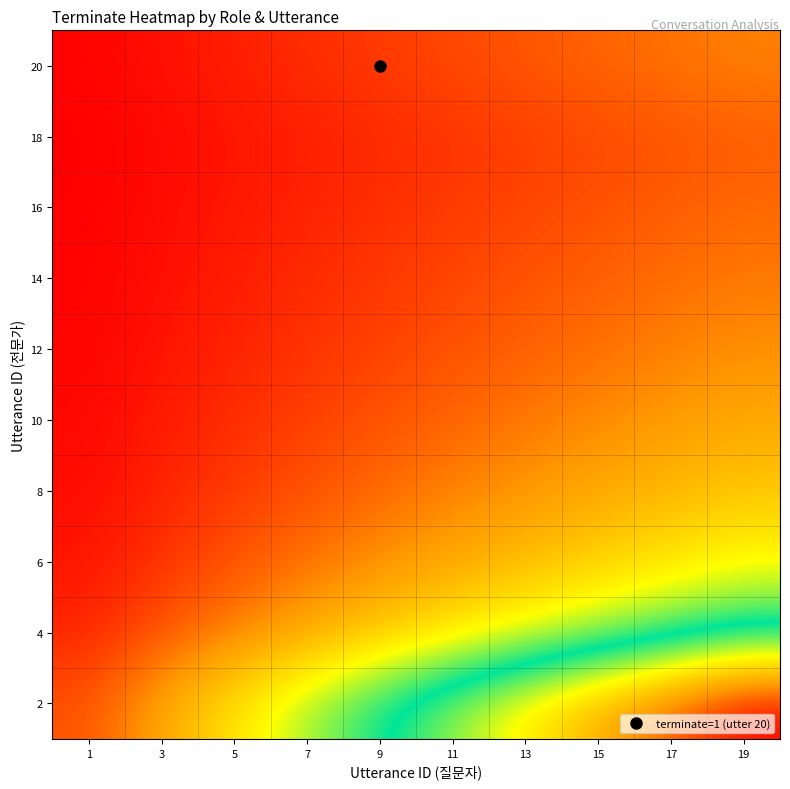

Rank the series at 17 from lowest to highest value.

18, 16, 14, 20, 12, 10, 8, 6, 4, 2